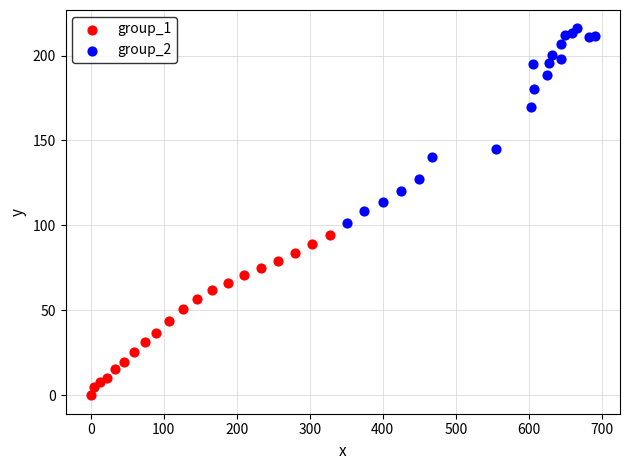

Which series reaches the maximum Y coordinate?

group_2